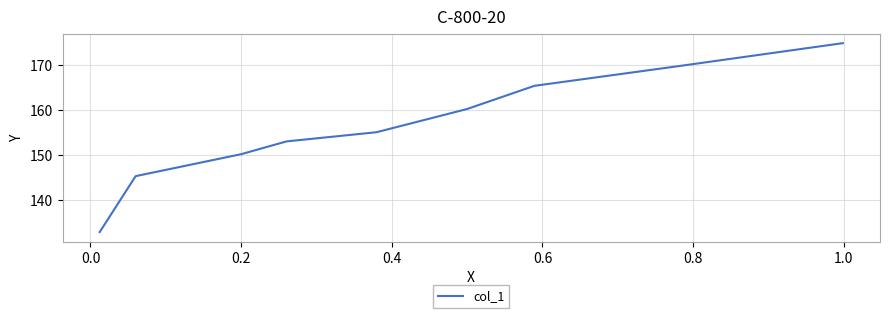

The chart shows a value of 243.9 at −0.2. True or false?

False